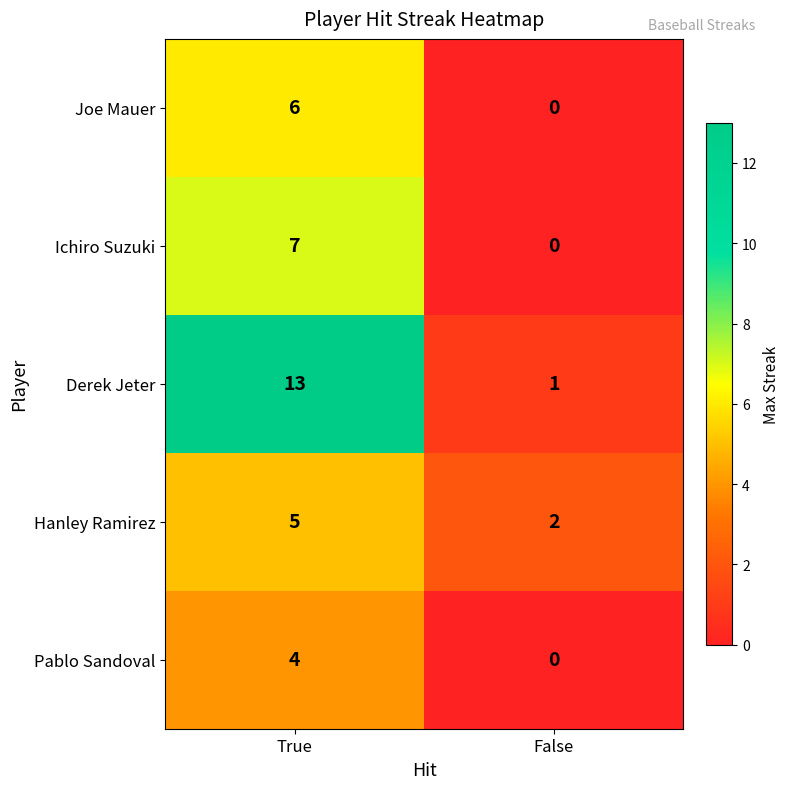

Reading left to right, extract all data points from this chart.

Joe Mauer: True=6	False=0
Ichiro Suzuki: True=7	False=0
Derek Jeter: True=13	False=1
Hanley Ramirez: True=5	False=2
Pablo Sandoval: True=4	False=0